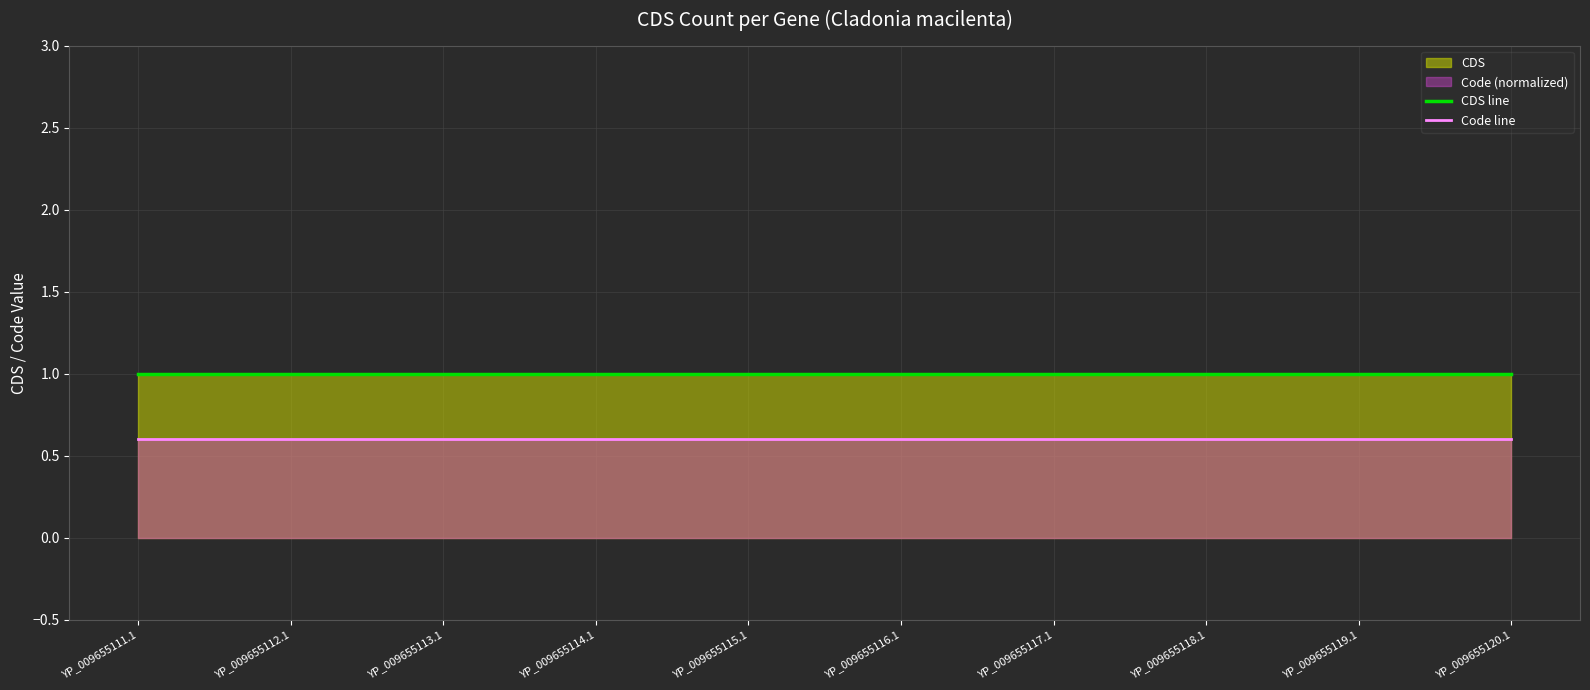

Which series changed the most between YP_009655111.1 and YP_009655120.1?

CDS line